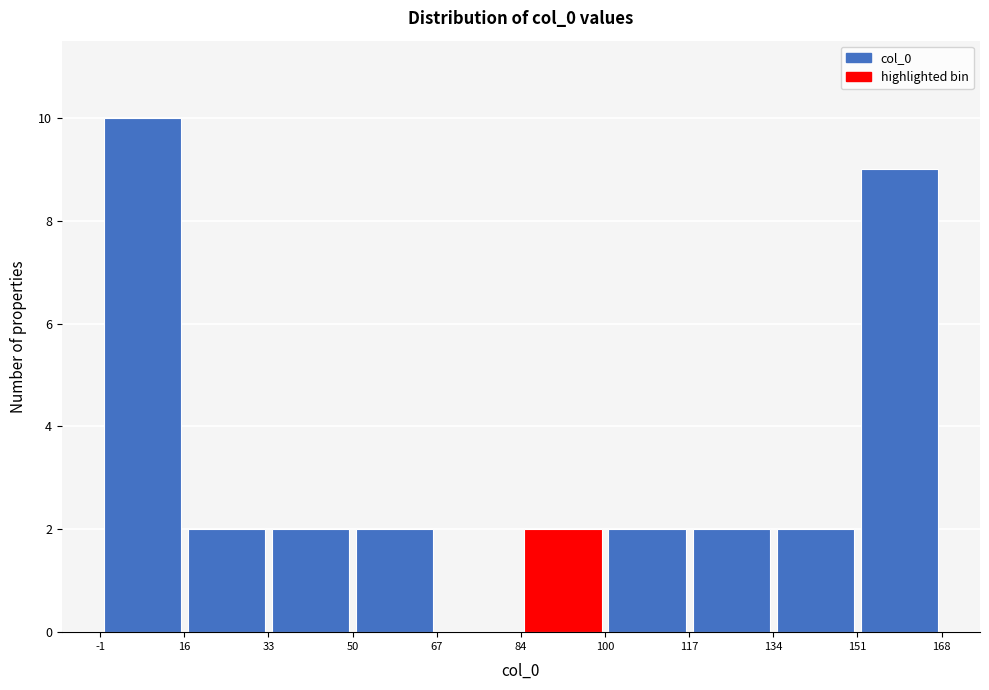

What is the height of the bar covering 16 to 33 on the x-axis? The values are not printed on the chart, so give them approximately, as read against the axis.

2